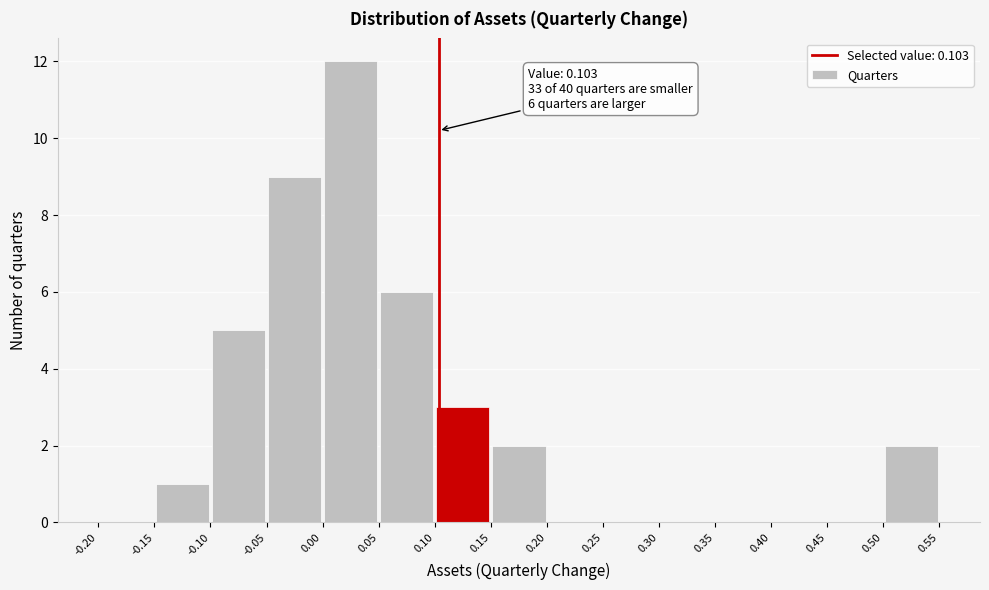

Over which range of the x-axis is the bar tallest?

0.00 to 0.05